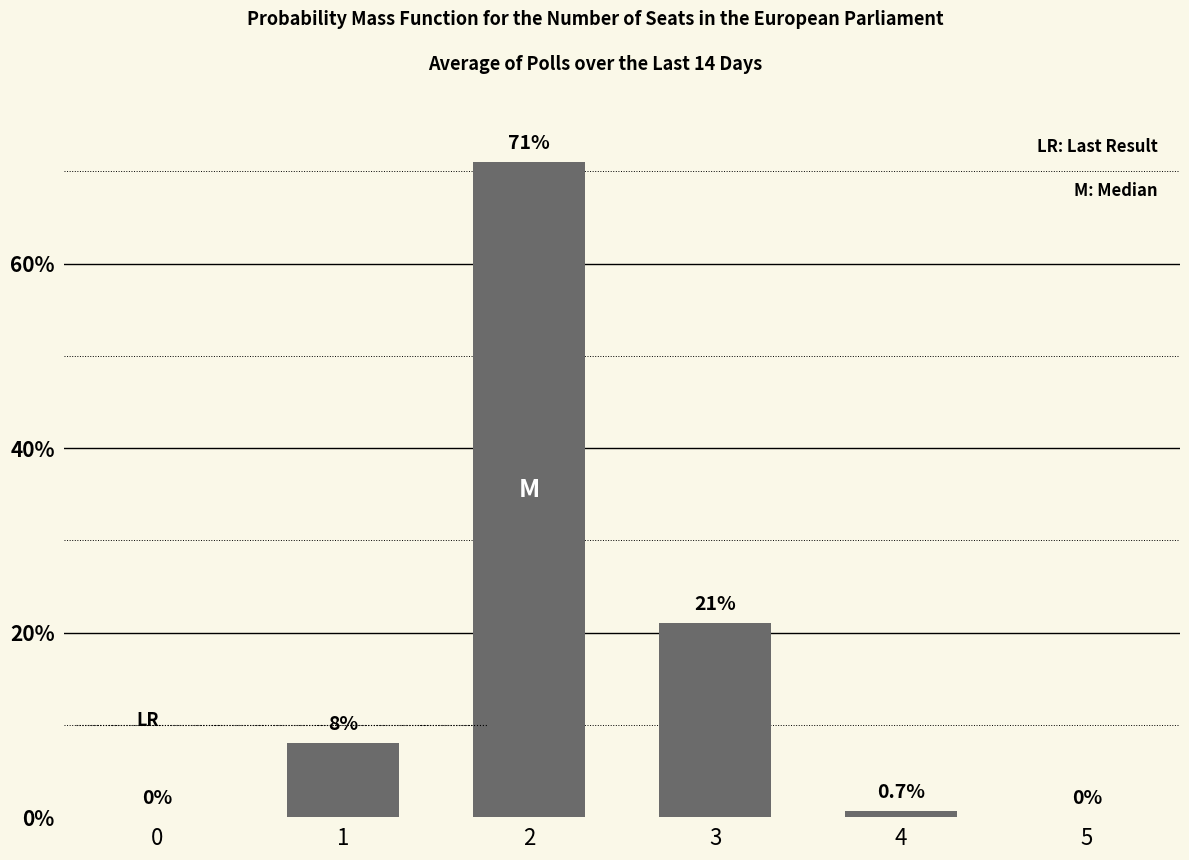

Reading left to right, extract all data points from this chart.

0=0.0	1=8.0	2=71.0	3=21.0	4=0.7	5=0.0